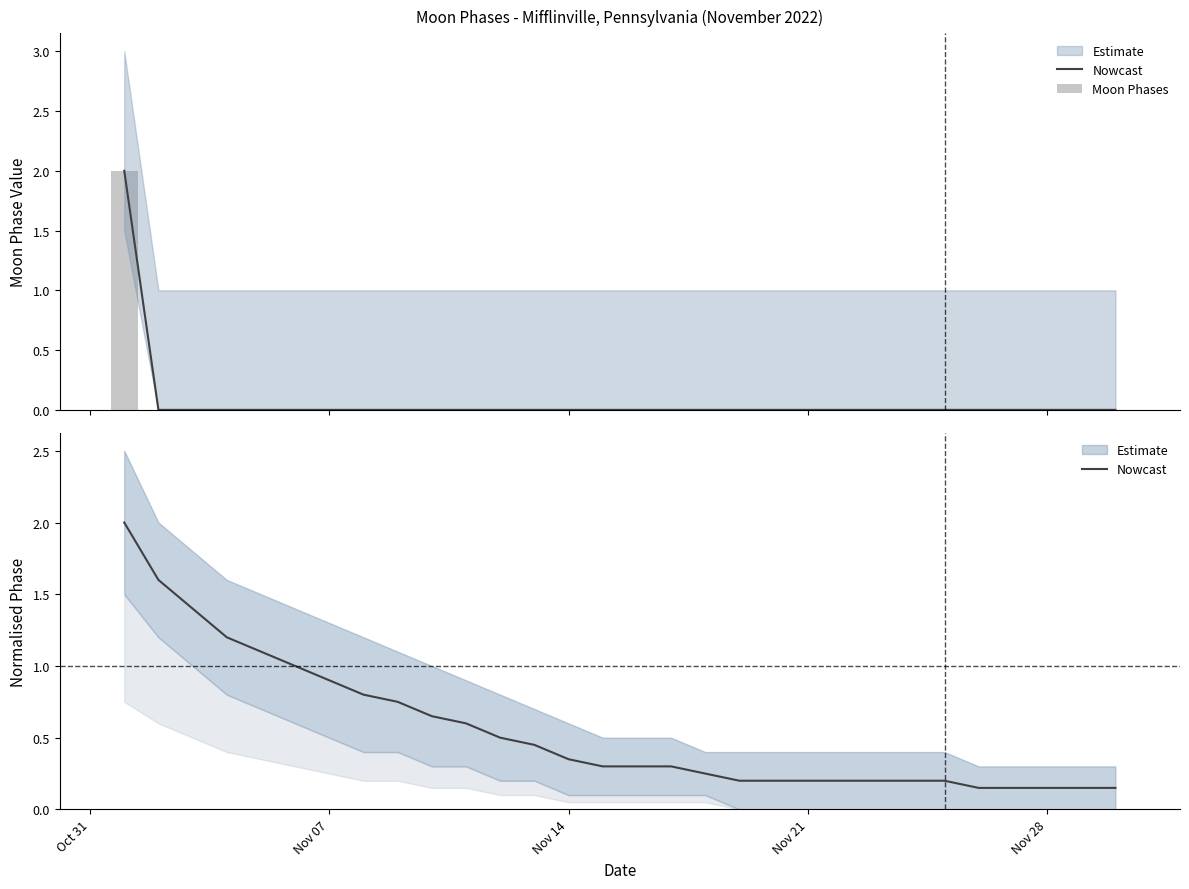

How many data points in Moon Phases are above 0?

1